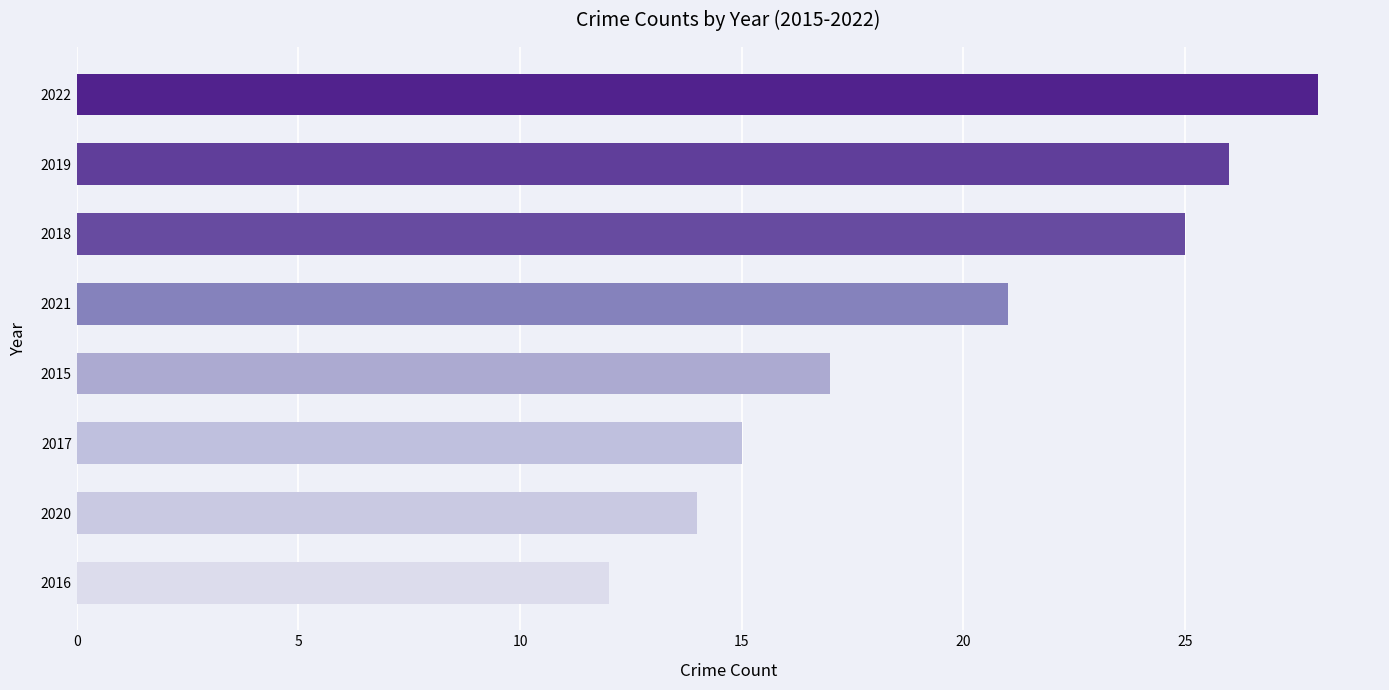

Which label corresponds to the largest value in the chart?

2022